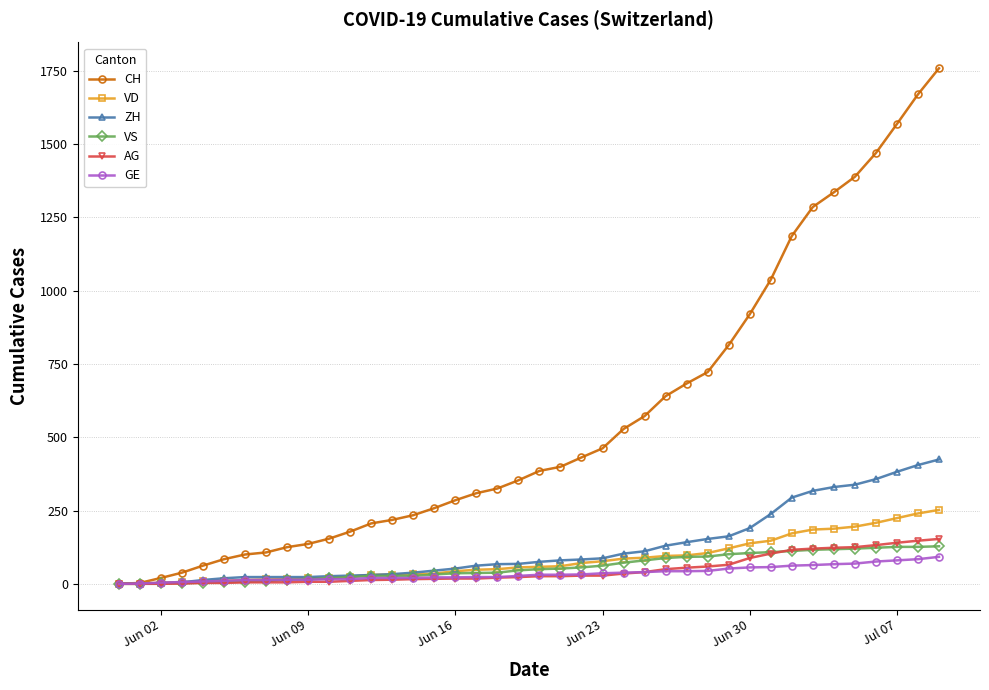

List the series in order of their peak value, highest first.

CH, ZH, VD, AG, VS, GE